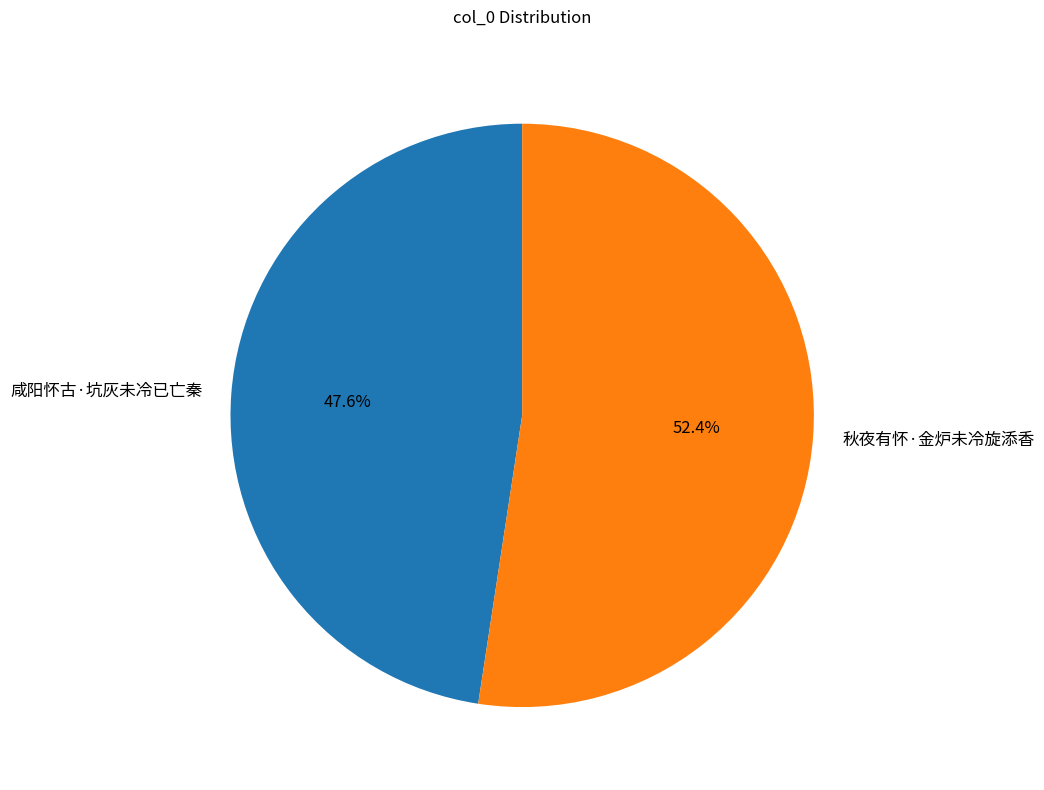

Does any single category account for the majority?

Yes